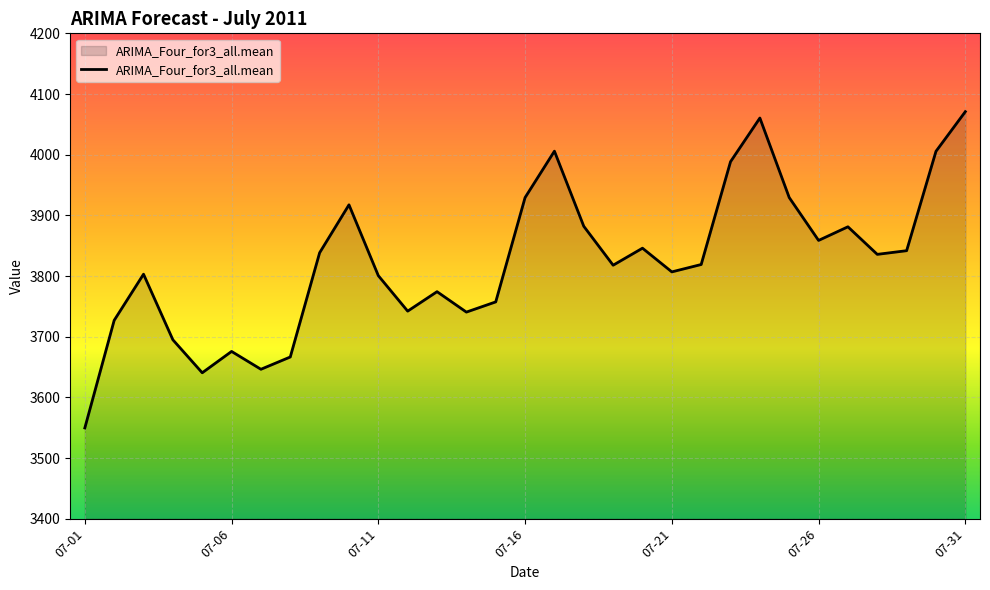

What is the maximum value shown in the chart?

4070.9